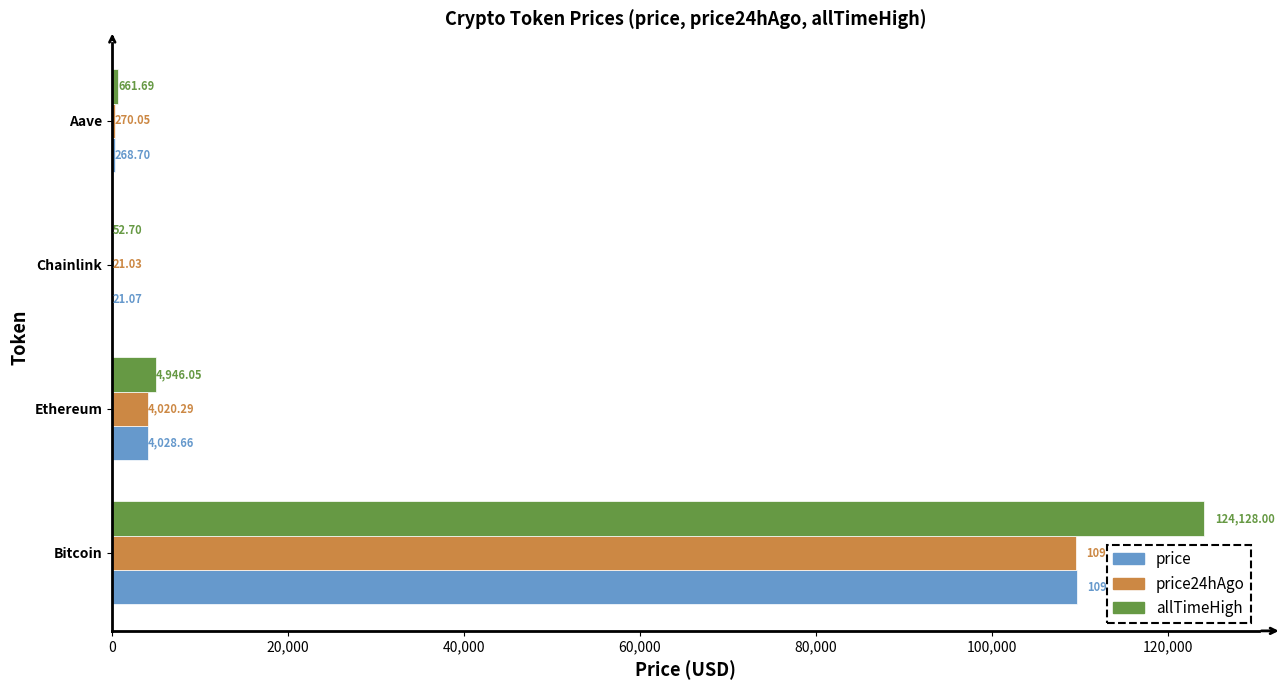

Which label corresponds to the largest value in the chart?

Bitcoin